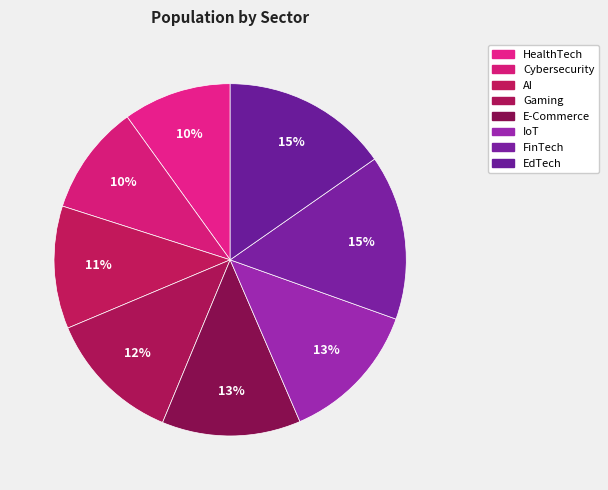

How much of the chart is everything except HealthTech?

90.1%